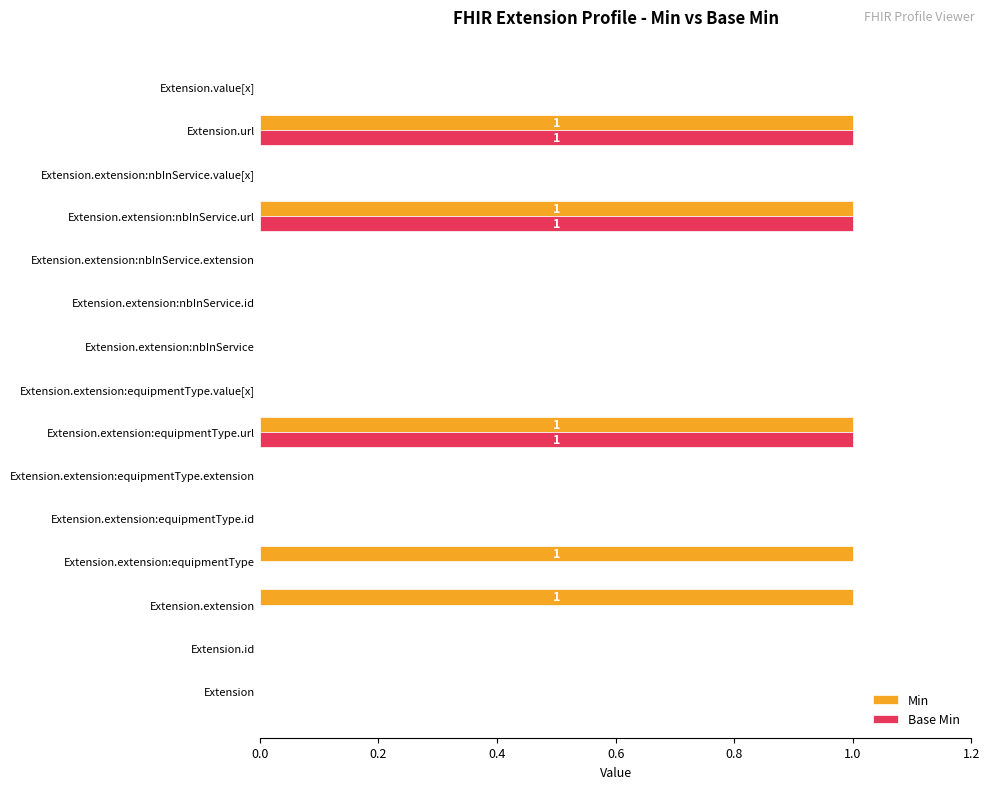

How many Min values are between 0 and 1?

15